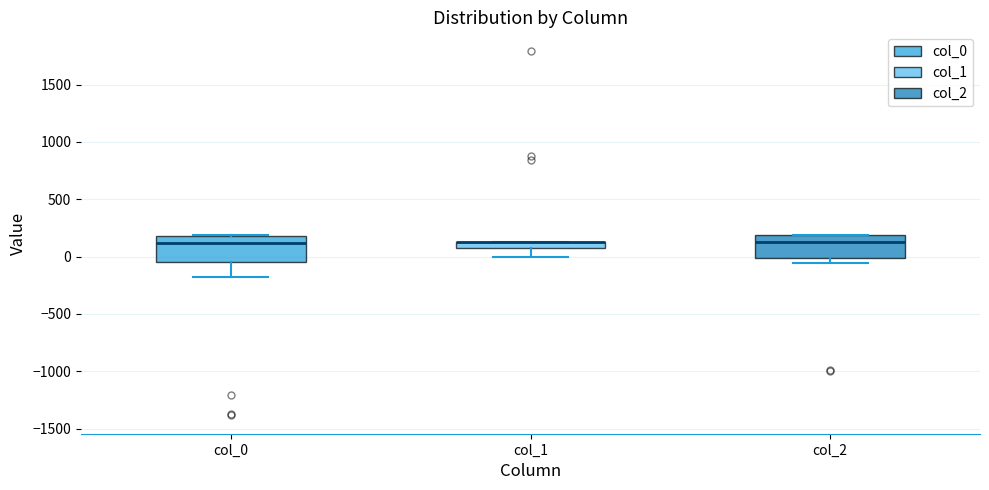

Where is the lower edge of the box for col_1 on the y-axis? The values are not printed on the chart, so give them approximately, as read against the axis.

50